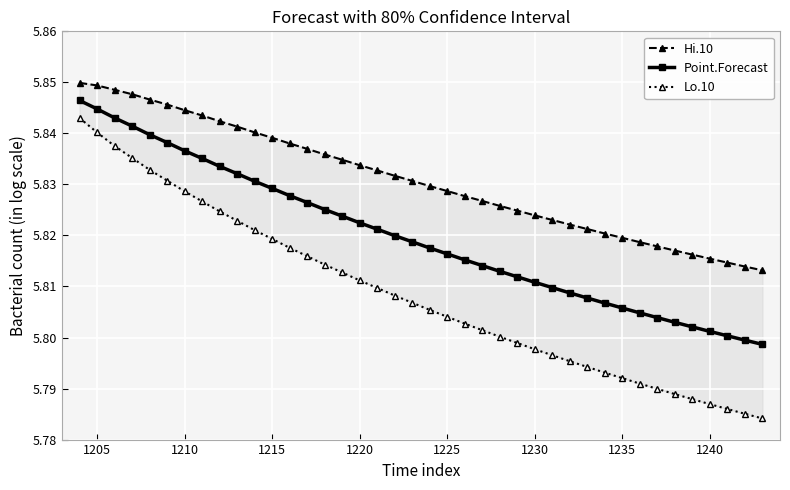

Which series has the largest total across all categories?

Hi.10